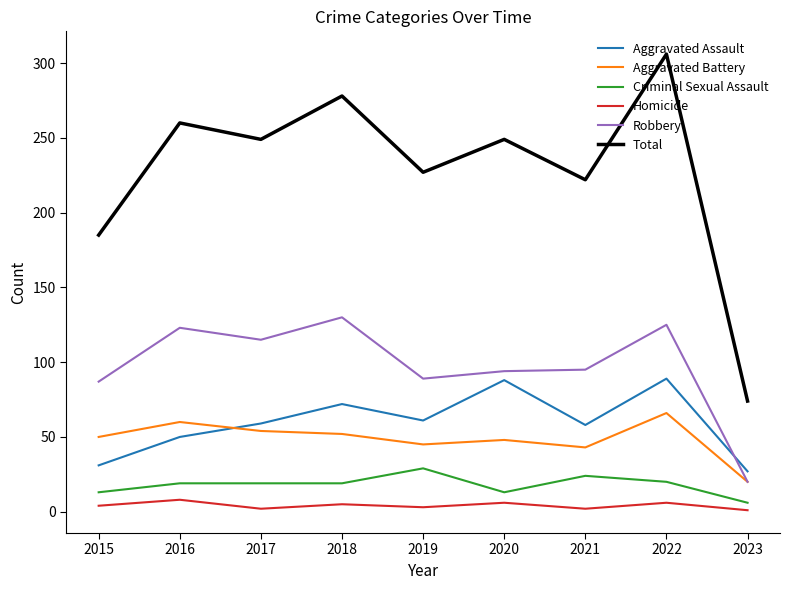

True or false: Homicide and Aggravated Assault intersect in this chart.

False